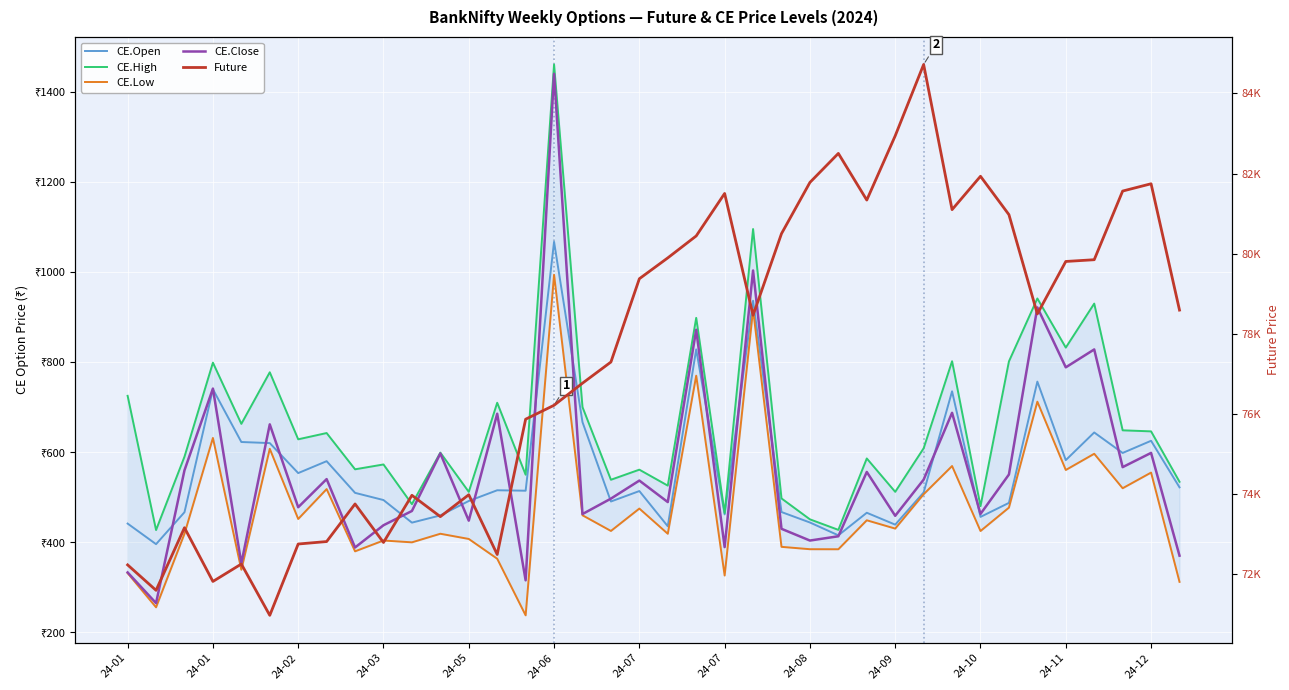

The value of CE.Low at 29 is 569.2. True or false?

True